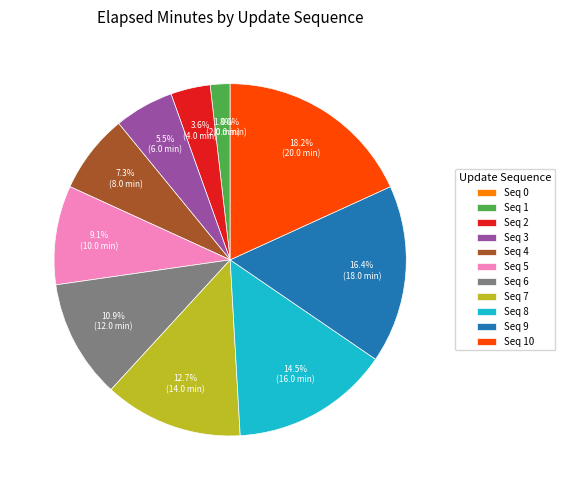

Does 10 account for over 50% of the chart?

No